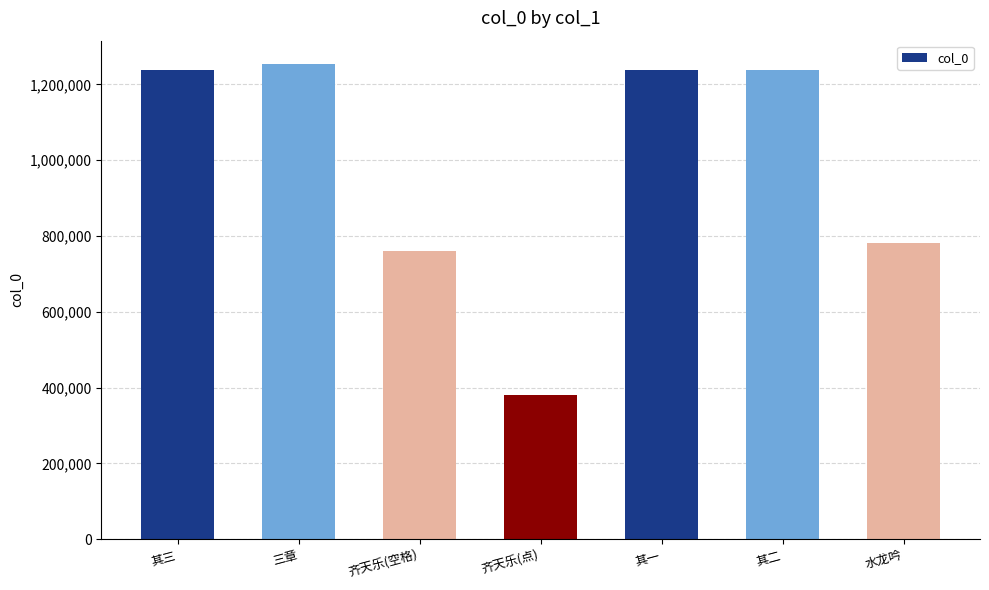

Is it true that the value at 三章 is 2021147?

False